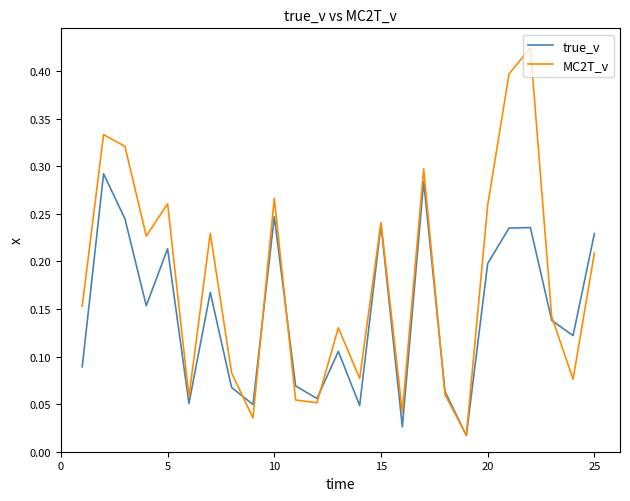

True or false: true_v and MC2T_v cross at least once.

True